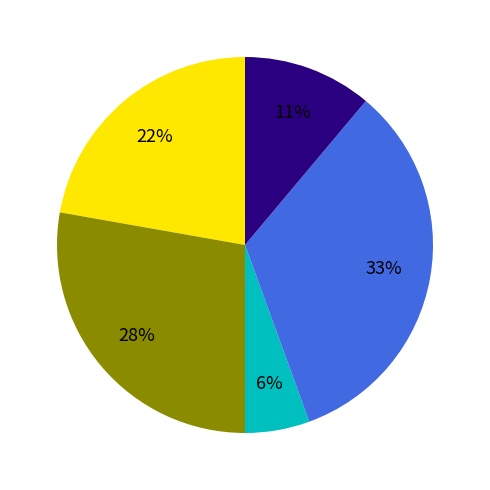

Is there a majority slice in this chart?

No